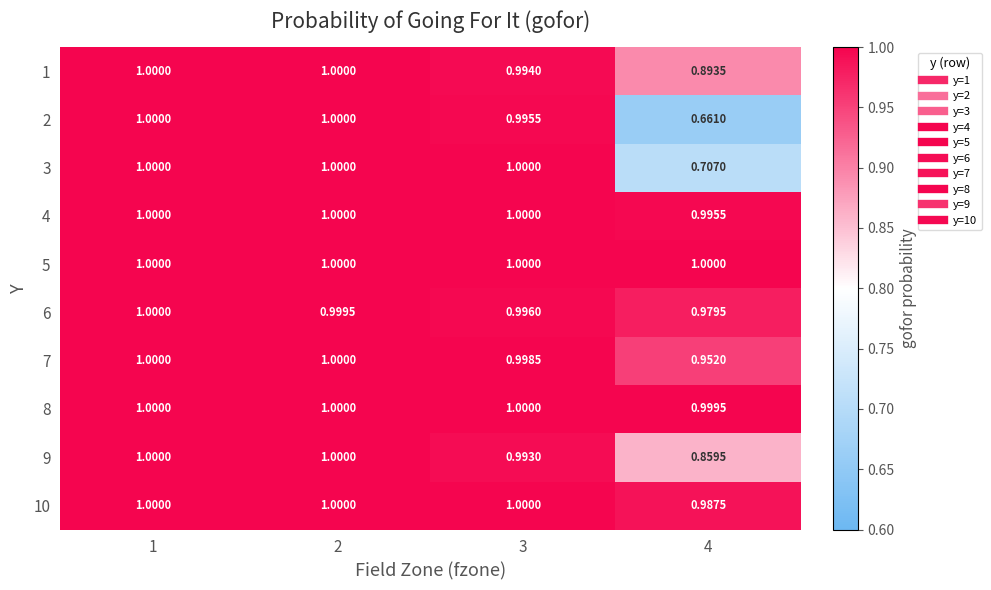

Reading right to left, extract all data points from this chart.

1: 4=0.9	3=1.0	2=1.0	1=1.0
2: 4=0.7	3=1.0	2=1.0	1=1.0
3: 4=0.7	3=1.0	2=1.0	1=1.0
4: 4=1.0	3=1.0	2=1.0	1=1.0
5: 4=1.0	3=1.0	2=1.0	1=1.0
6: 4=1.0	3=1.0	2=1.0	1=1.0
7: 4=1.0	3=1.0	2=1.0	1=1.0
8: 4=1.0	3=1.0	2=1.0	1=1.0
9: 4=0.9	3=1.0	2=1.0	1=1.0
10: 4=1.0	3=1.0	2=1.0	1=1.0